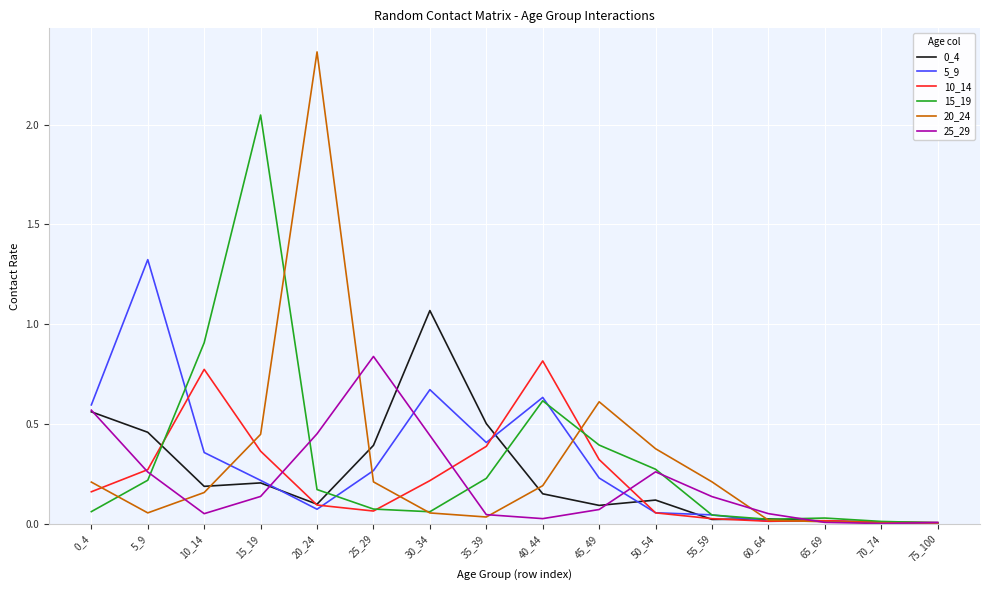

Does the chart display data point markers on the line(s)?

No